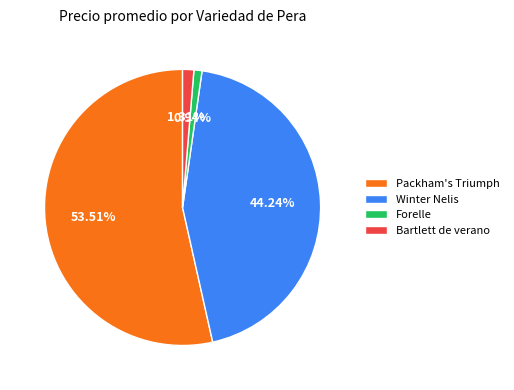

Combined, do Forelle and Winter Nelis account for over 50%?

No